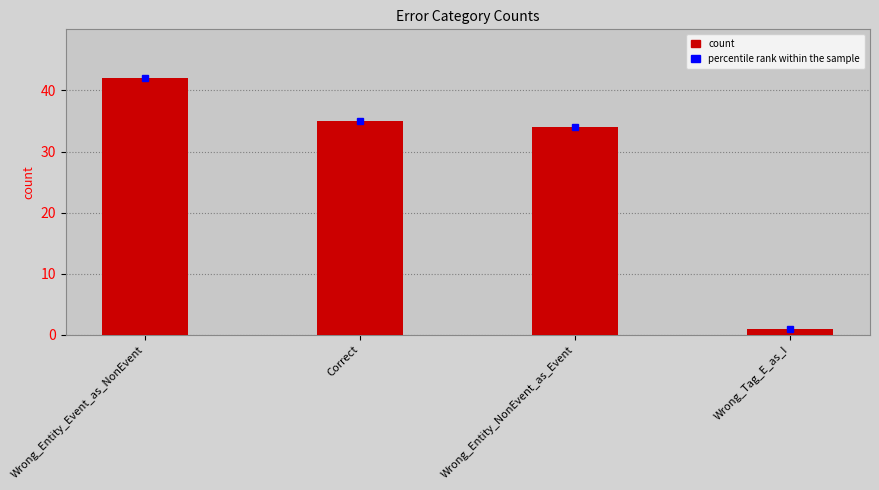

What is the smallest value displayed?

1